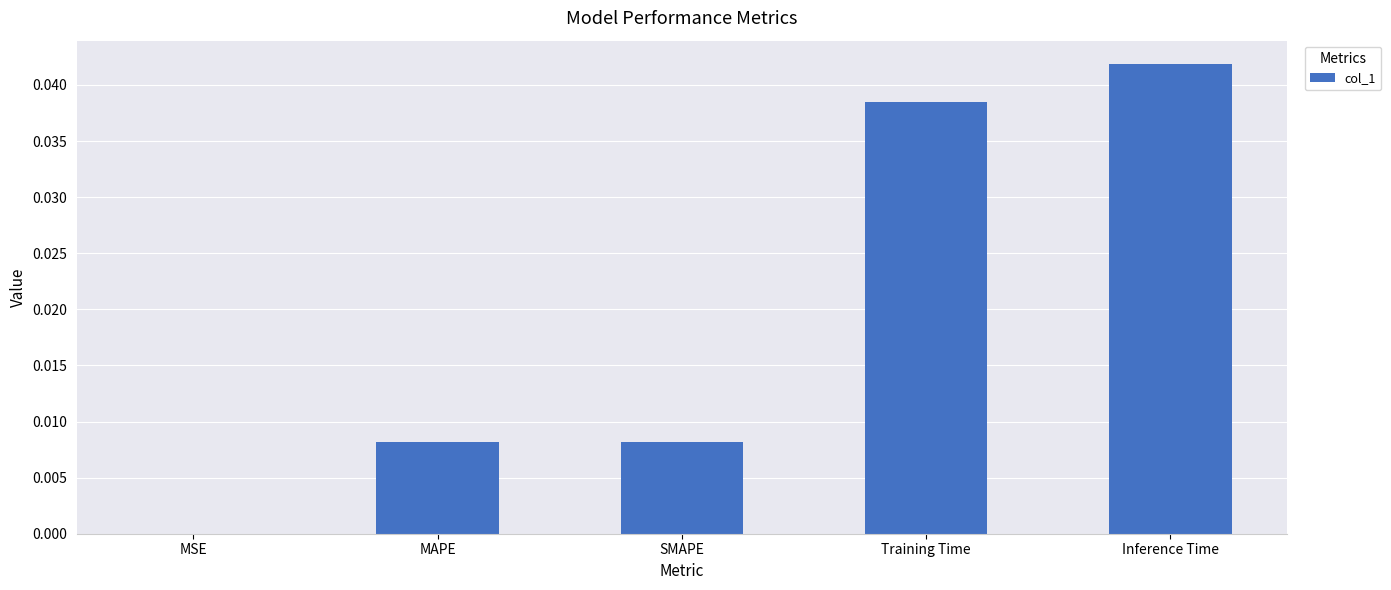

Are the bars grouped side by side (vs. stacked)?

No